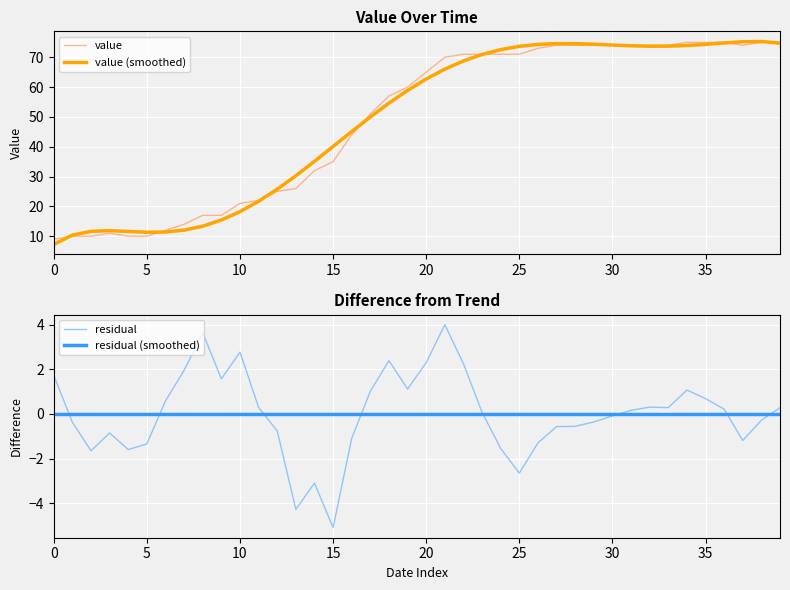

At which label is value closest to 42?

16